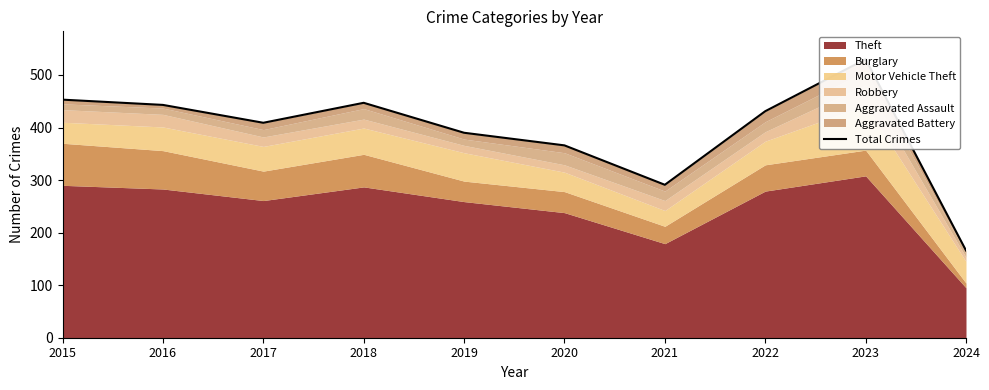

Between 2017 and 2015, which is larger?

2015